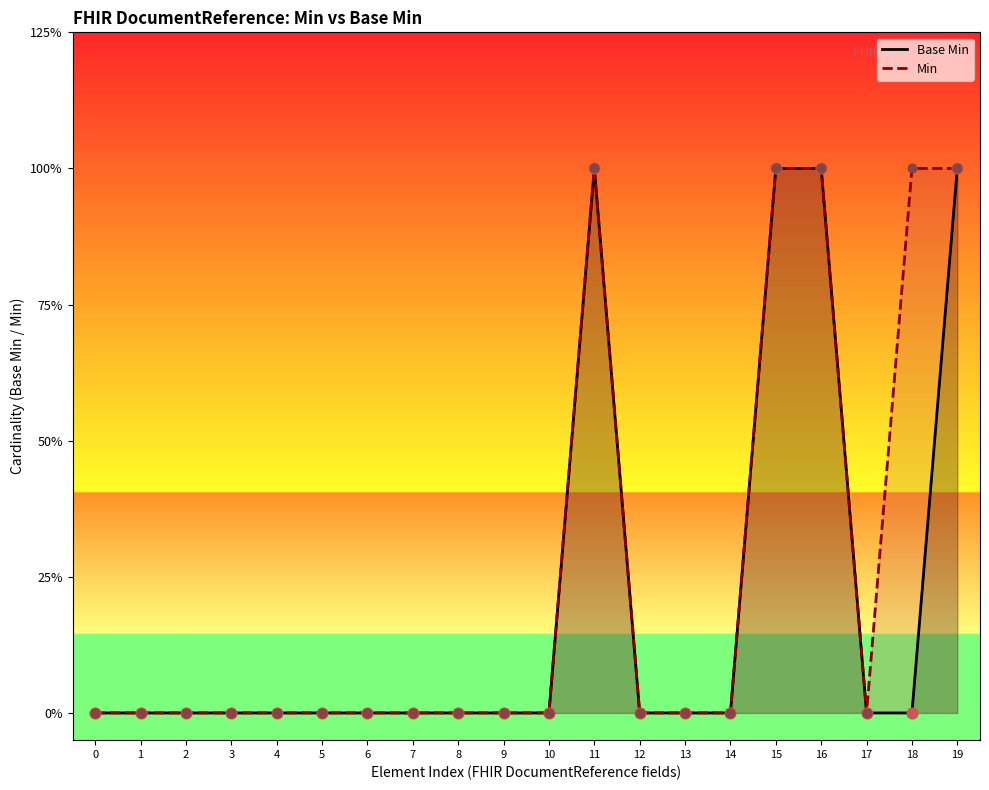

What are all the series names shown in the legend?

Base Min, Min